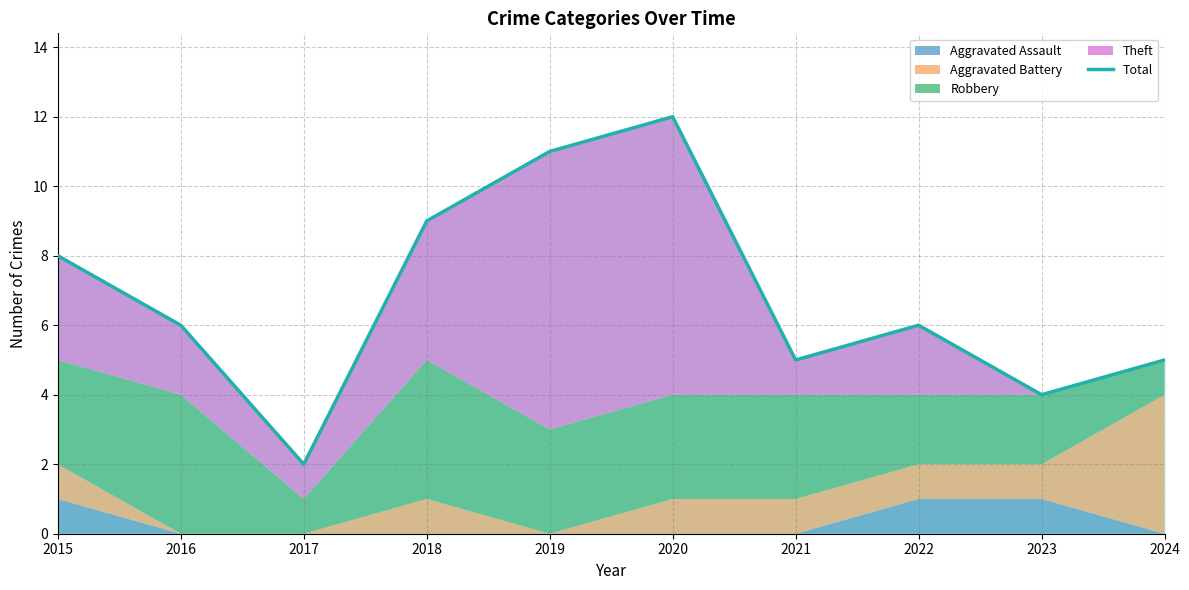

How many interior local peaks (higher than both neighbors) does the data have?

2